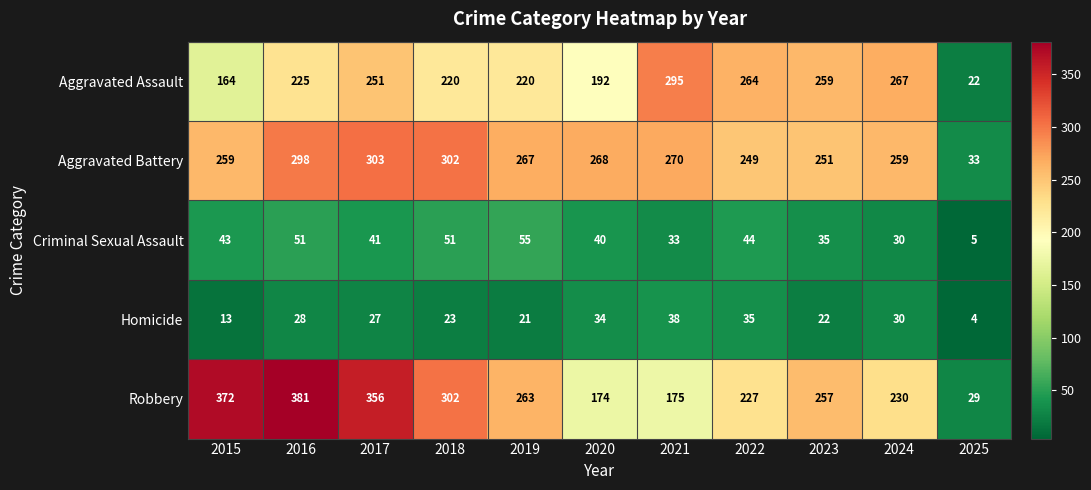

What is the difference between the Aggravated Assault values at 2022 and 2025?

242